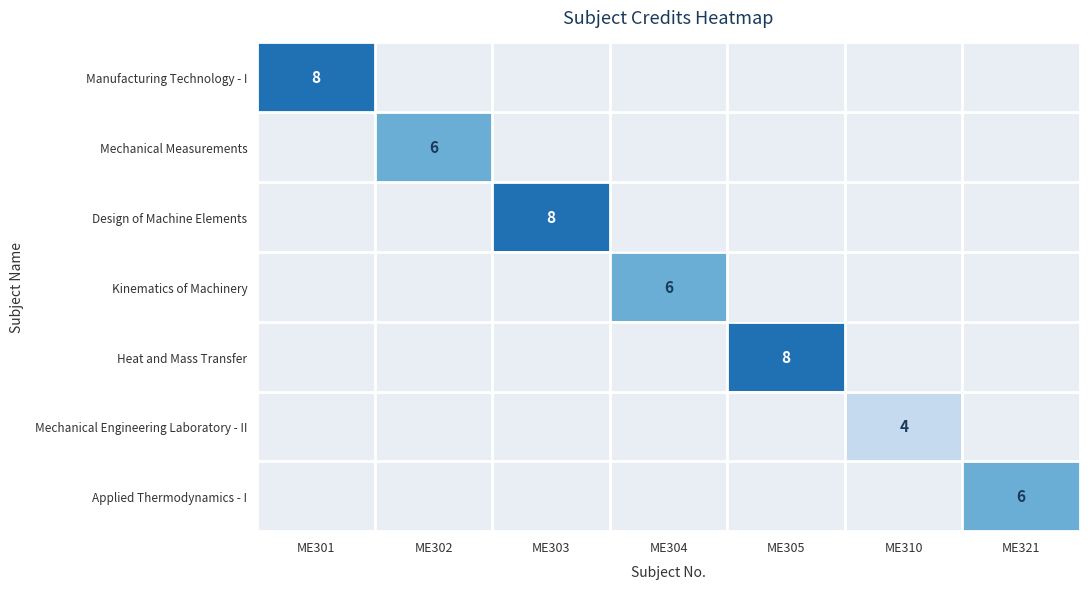

True or false: Design of Machine Elements has a value of 12 at ME303.

False